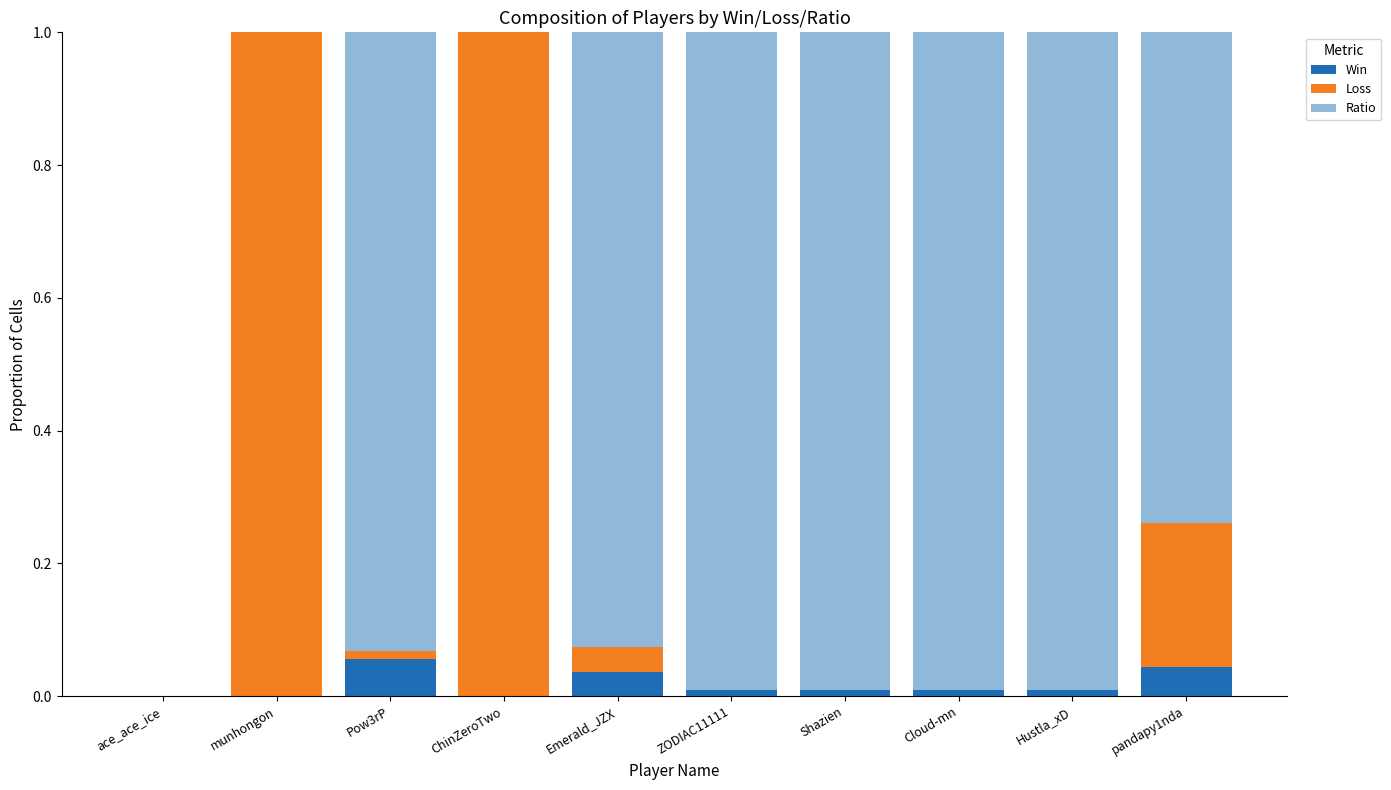

The value of Win at Shazien is 0.0. True or false?

True